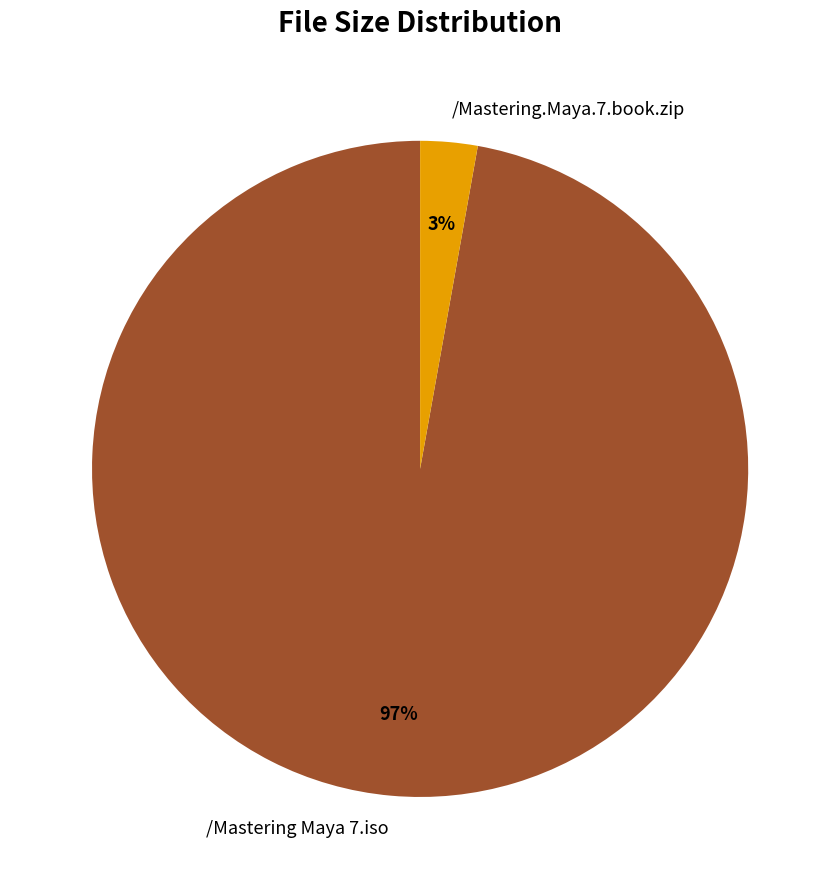

True or false: /Mastering Maya 7.iso accounts for 97% of the total.

True